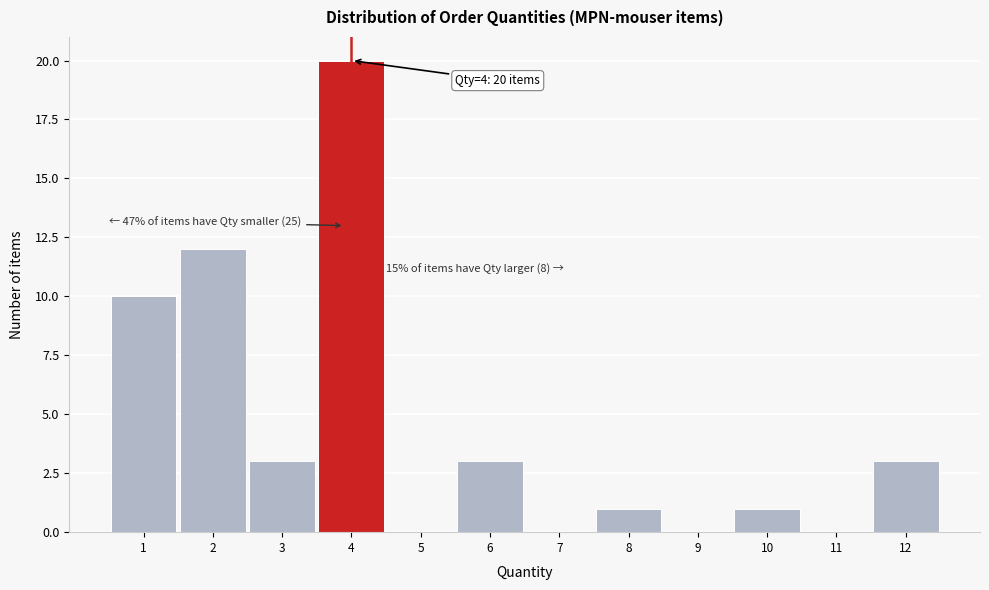

Over which range of the x-axis is the bar tallest?

3.5 to 4.5